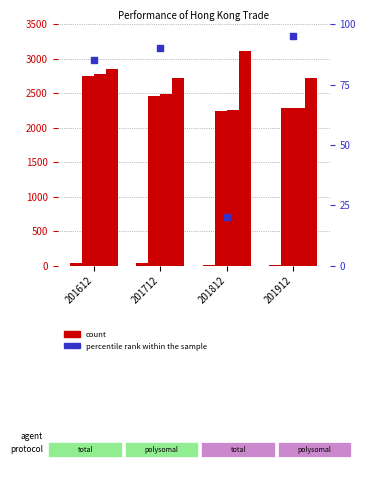

At how many categories does at least one series exceed 463?

4